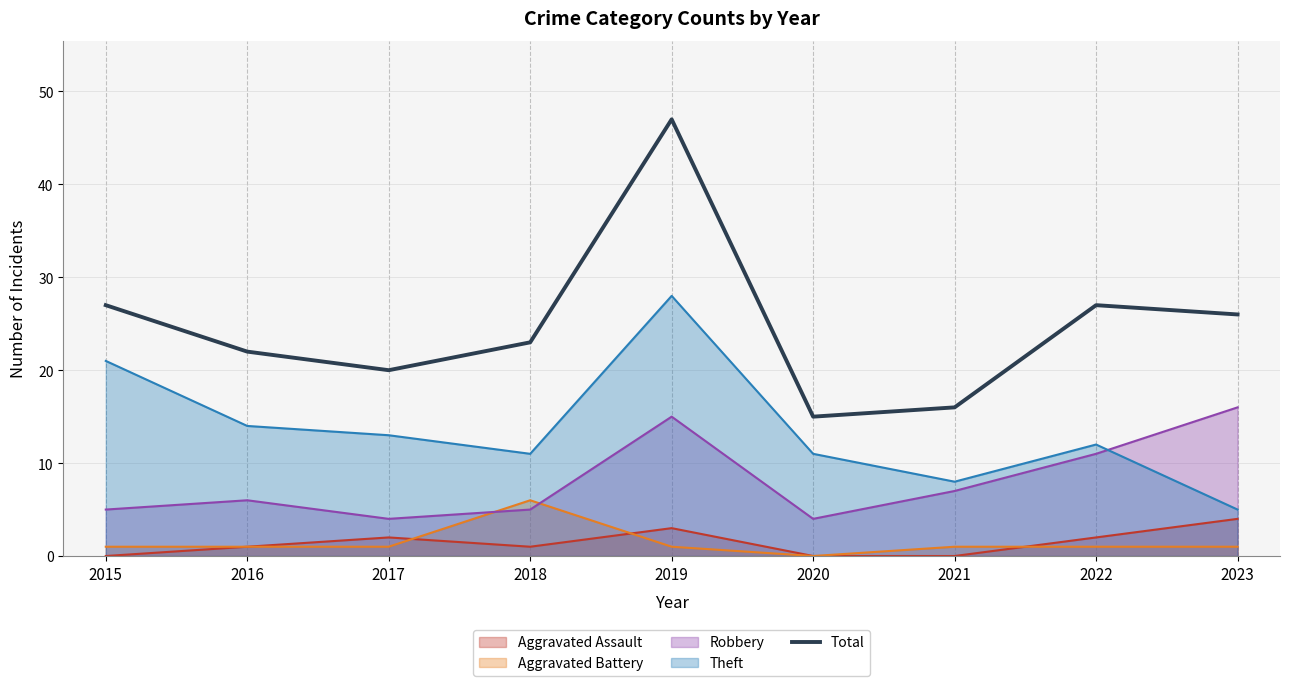

What is the difference between the values at 2015 and 2023?

1